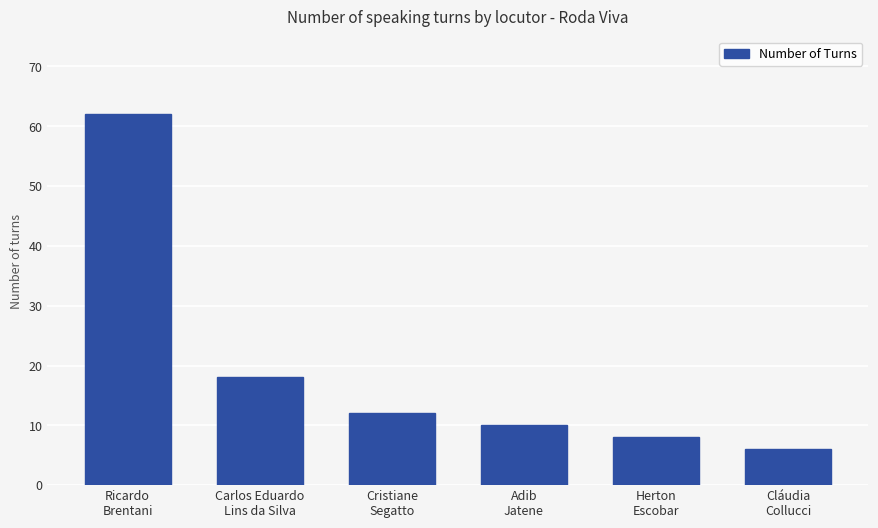

How many distinct data groups are displayed?

1